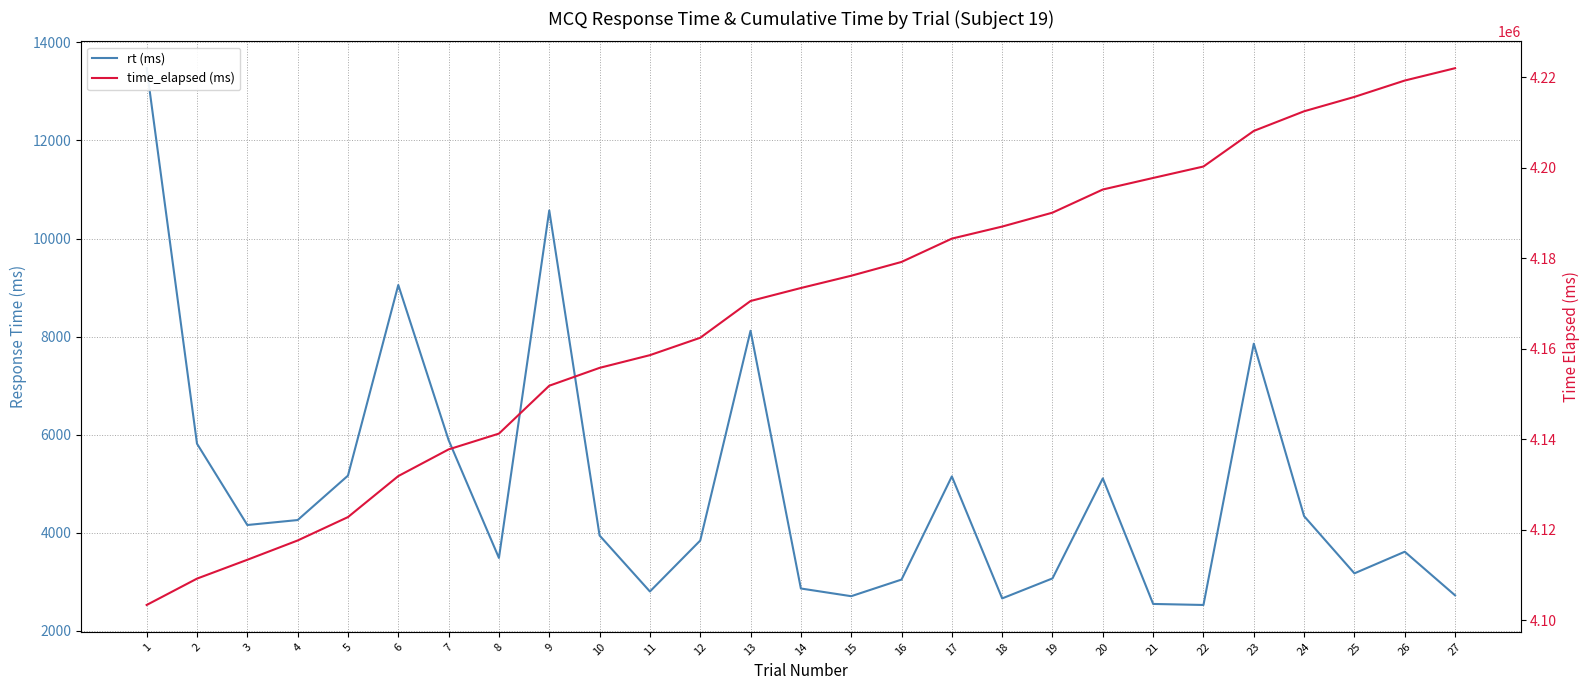

True or false: time_elapsed (ms) has more than 1 points higher than both neighbors.

False